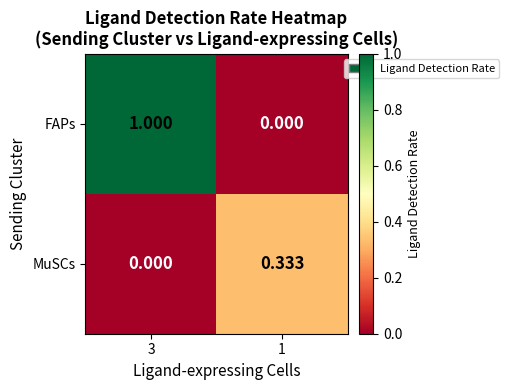

What is the difference between the highest and lowest values at 3?

1.0